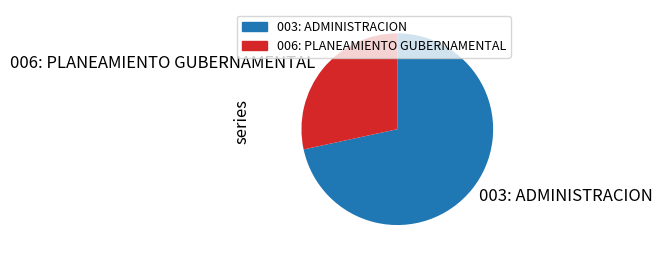

Approximately how many times larger is the value at 003: ADMINISTRACION compared to 006: PLANEAMIENTO GUBERNAMENTAL?

2.5